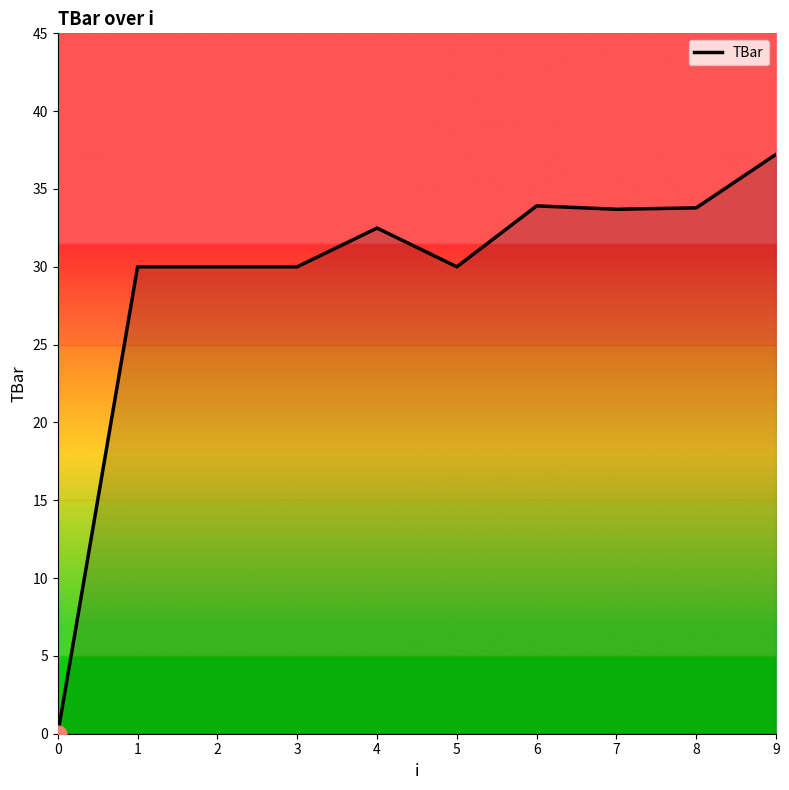

What is the difference between the values at 8 and 1?

3.8